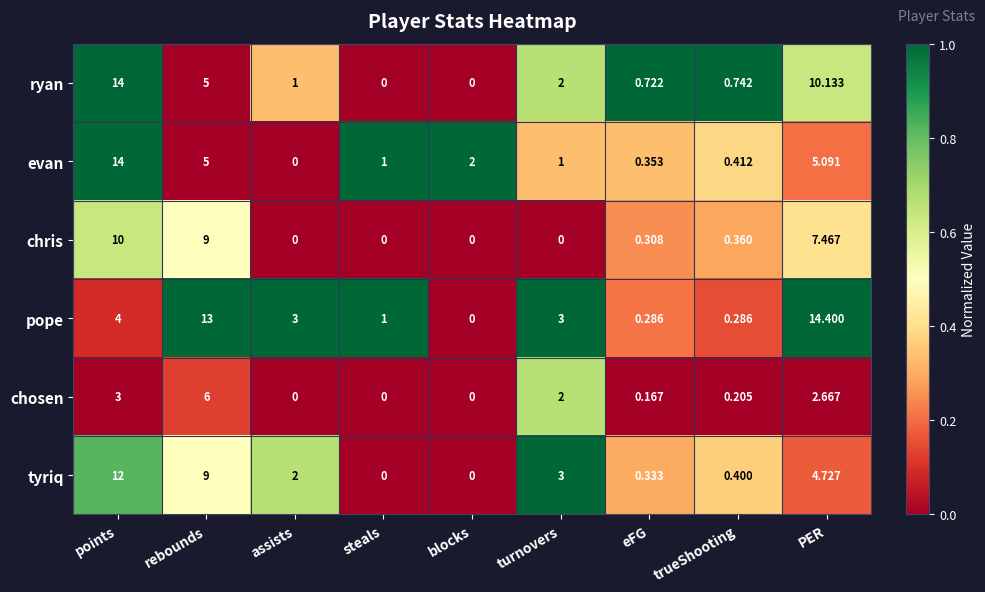

Which series has the largest range (max minus min)?

pope